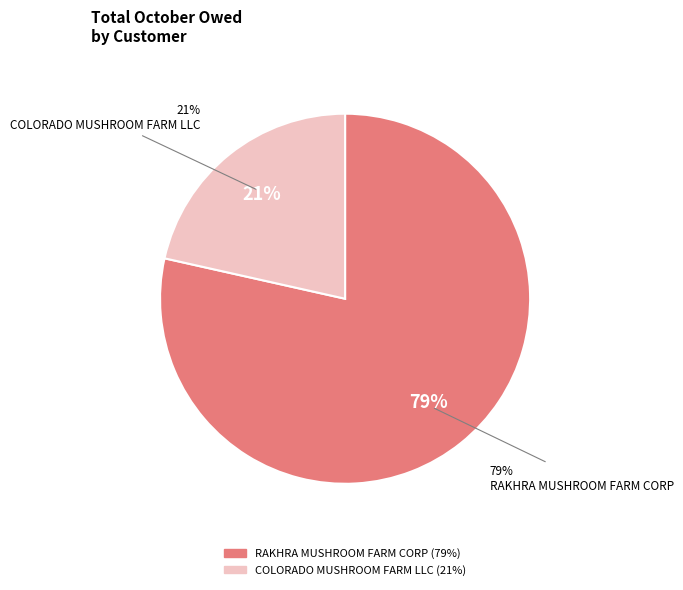

What is the smallest slice in the pie chart?

COLORADO MUSHROOM FARM LLC